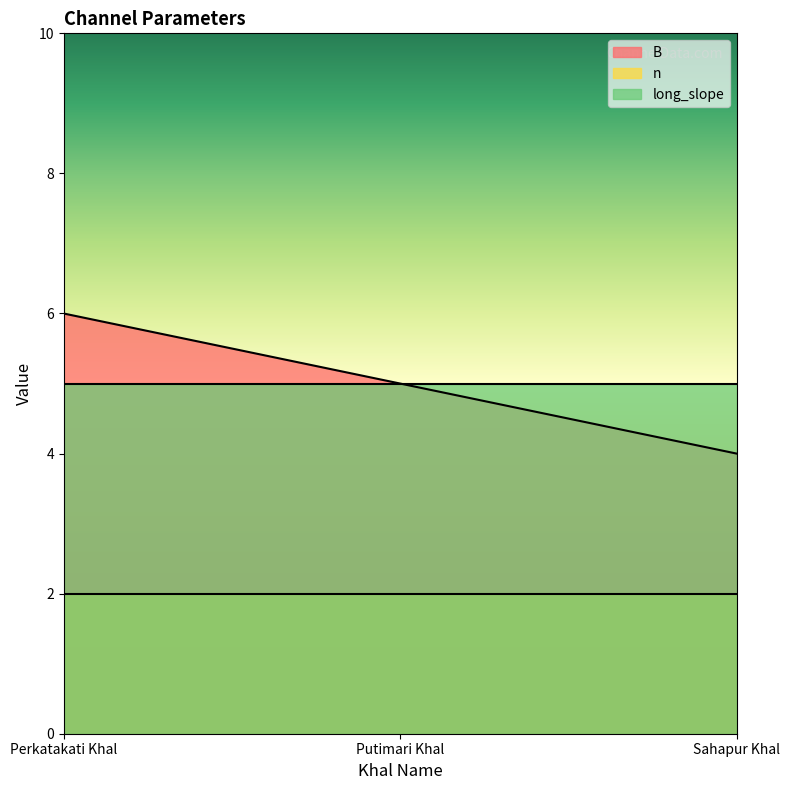

Which series has the widest spread of values?

B